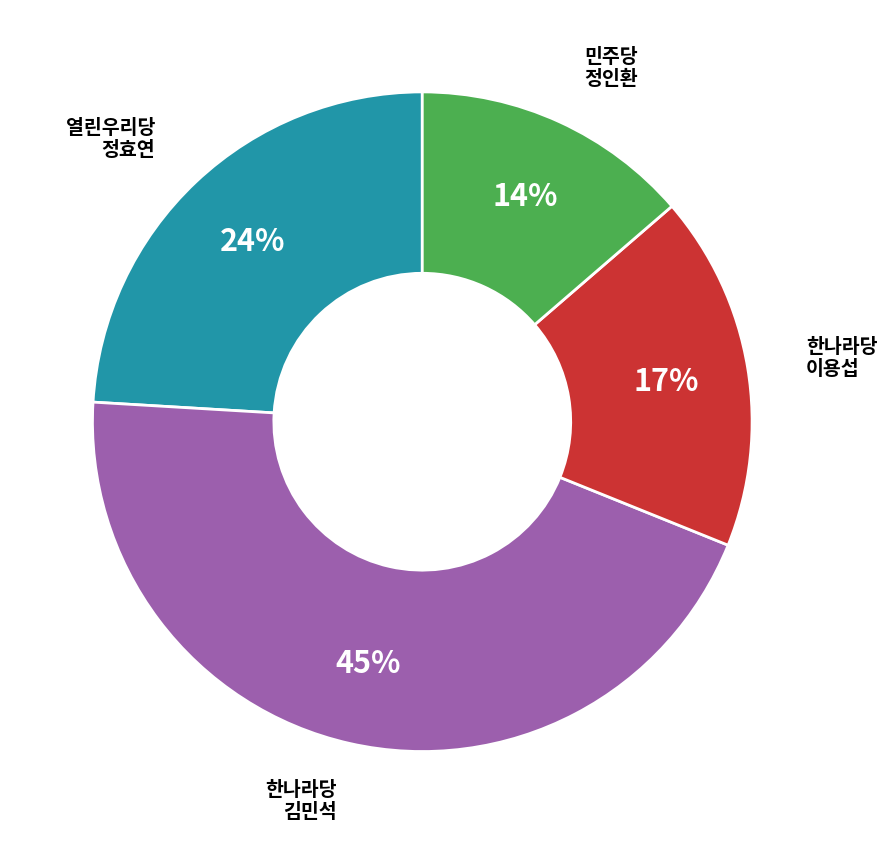

Is there any slice that represents more than half of the pie?

No